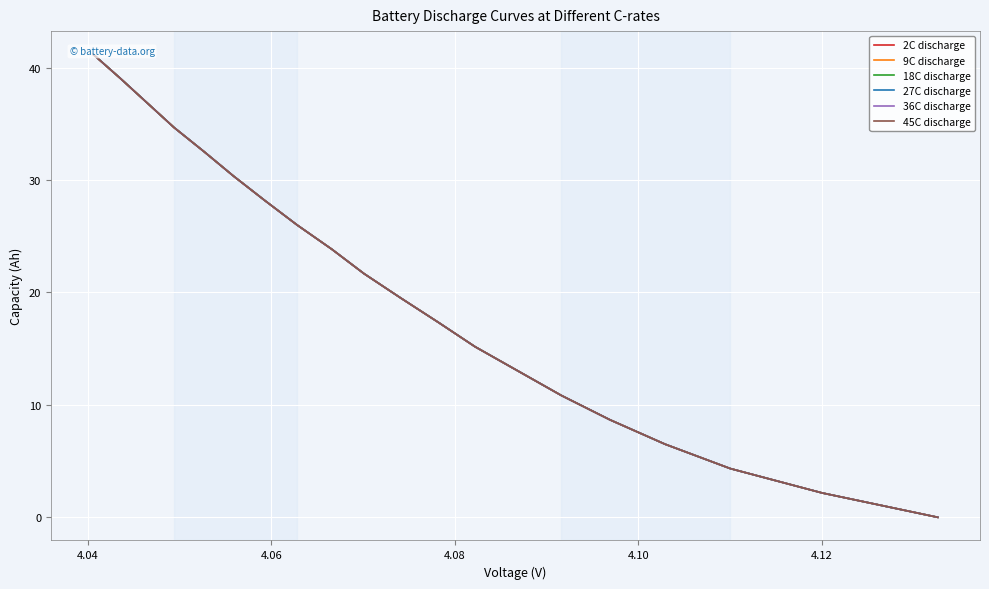

Which series has the largest range (max minus min)?

18C discharge